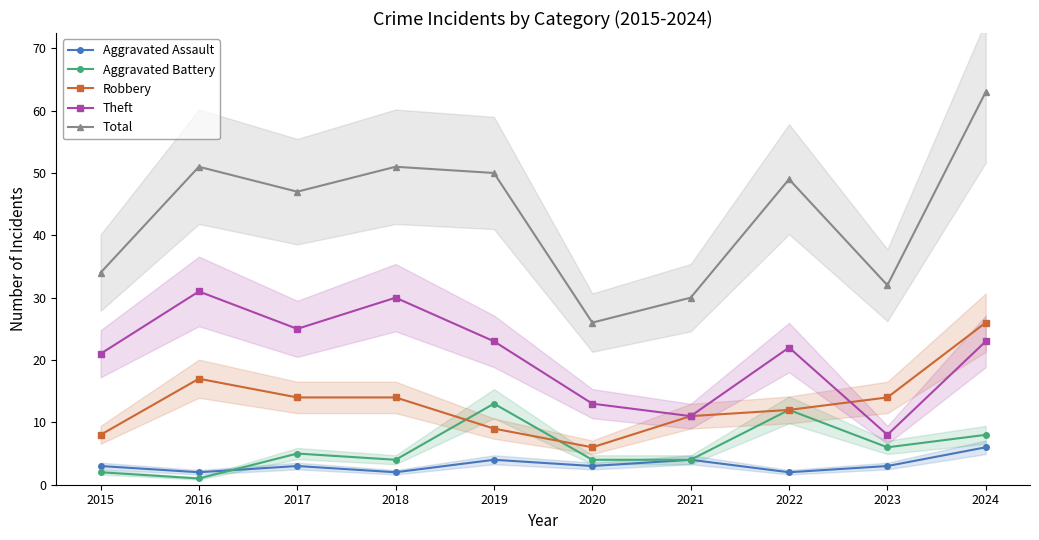

Reading right to left, transcribe all the data shown in this chart.

Aggravated Assault: 2024=6	2023=3	2022=2	2021=4	2020=3	2019=4	2018=2	2017=3	2016=2	2015=3
Aggravated Battery: 2024=8	2023=6	2022=12	2021=4	2020=4	2019=13	2018=4	2017=5	2016=1	2015=2
Robbery: 2024=26	2023=14	2022=12	2021=11	2020=6	2019=9	2018=14	2017=14	2016=17	2015=8
Theft: 2024=23	2023=8	2022=22	2021=11	2020=13	2019=23	2018=30	2017=25	2016=31	2015=21
Total: 2024=63	2023=32	2022=49	2021=30	2020=26	2019=50	2018=51	2017=47	2016=51	2015=34